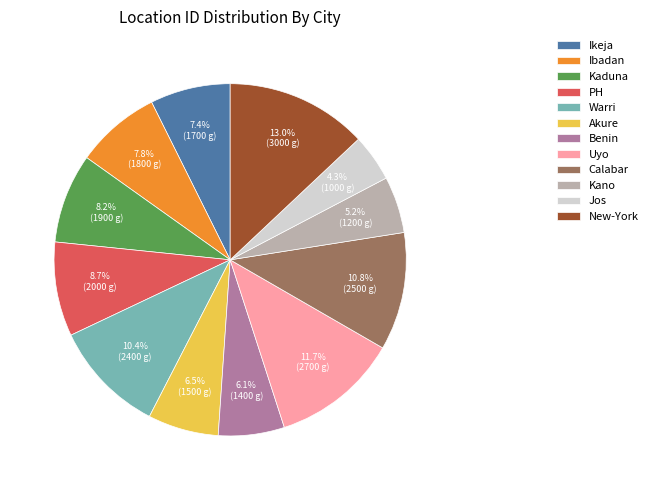

What is the smallest slice in the pie chart?

Jos